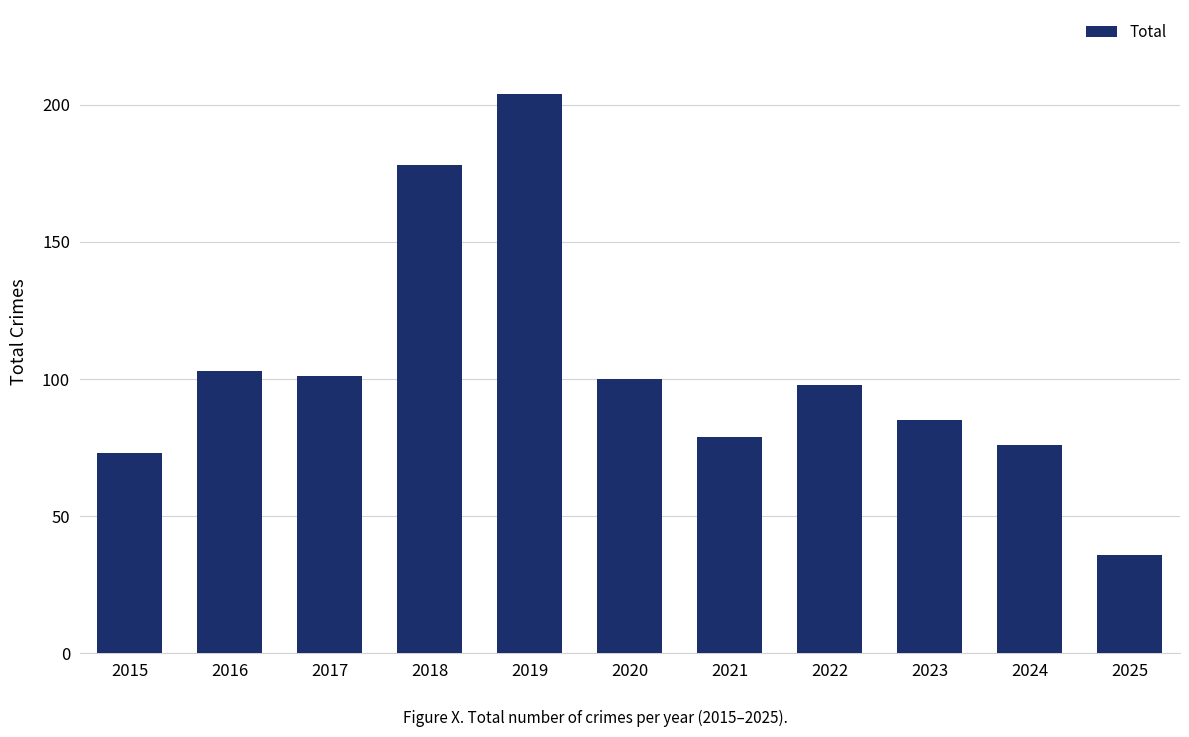

Which category has the highest value across all series?

2019